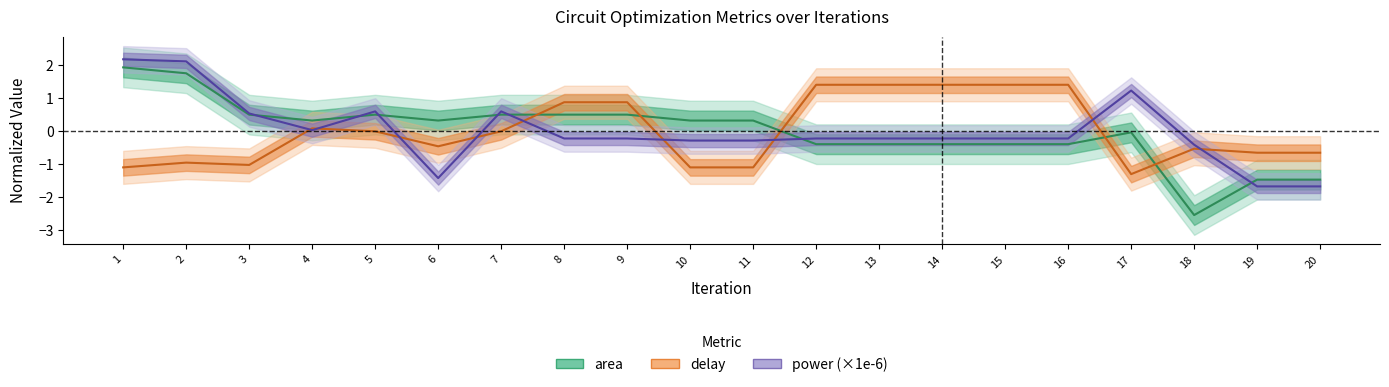

Rank the series by their maximum value, from highest to lowest.

power_scaled, area, delay